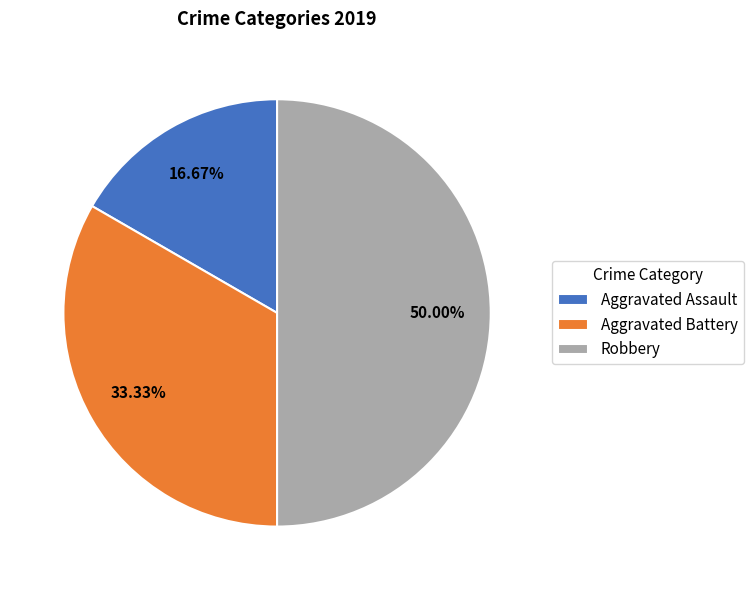

To the nearest percent, what percentage of the pie is Aggravated Assault?

17%